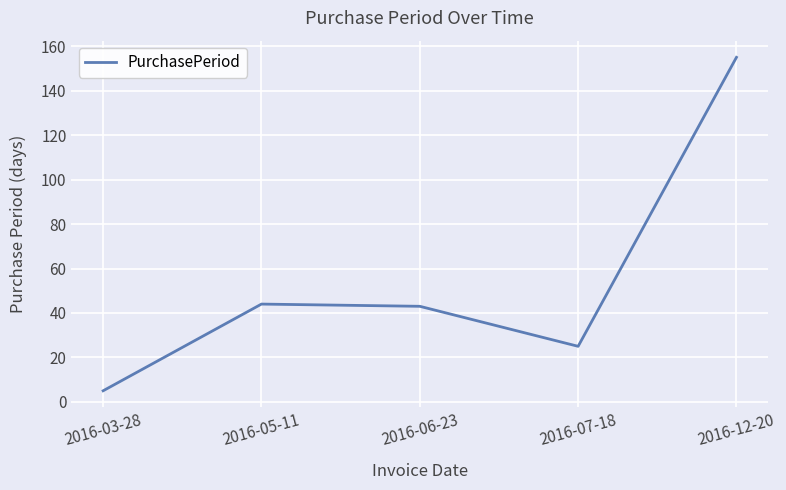

Between 2016-03-28 and 2016-07-18, which is larger?

2016-07-18